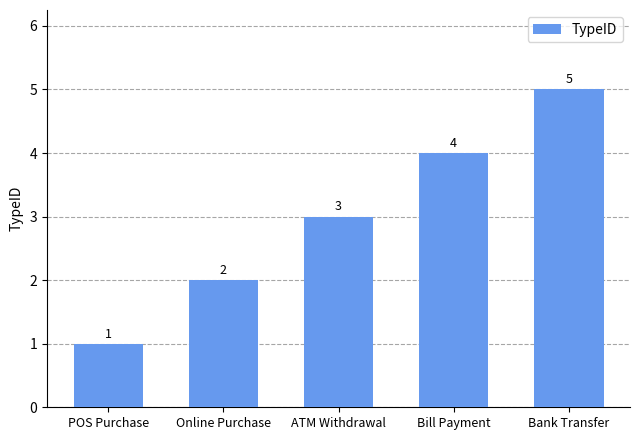

Is it true that the value at Online Purchase is 2?

True